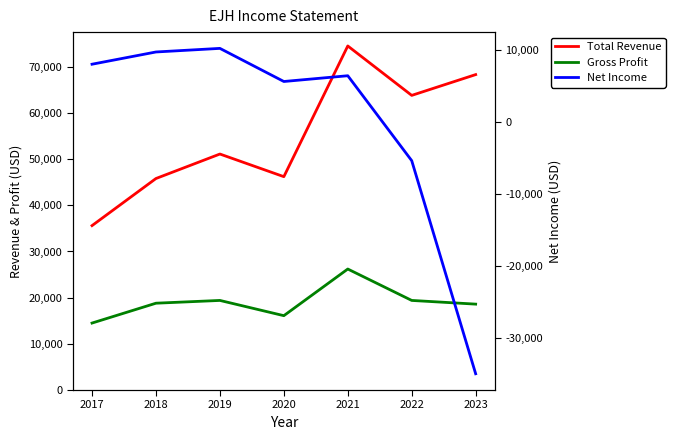

At which category is the sum across all series the highest?

2021